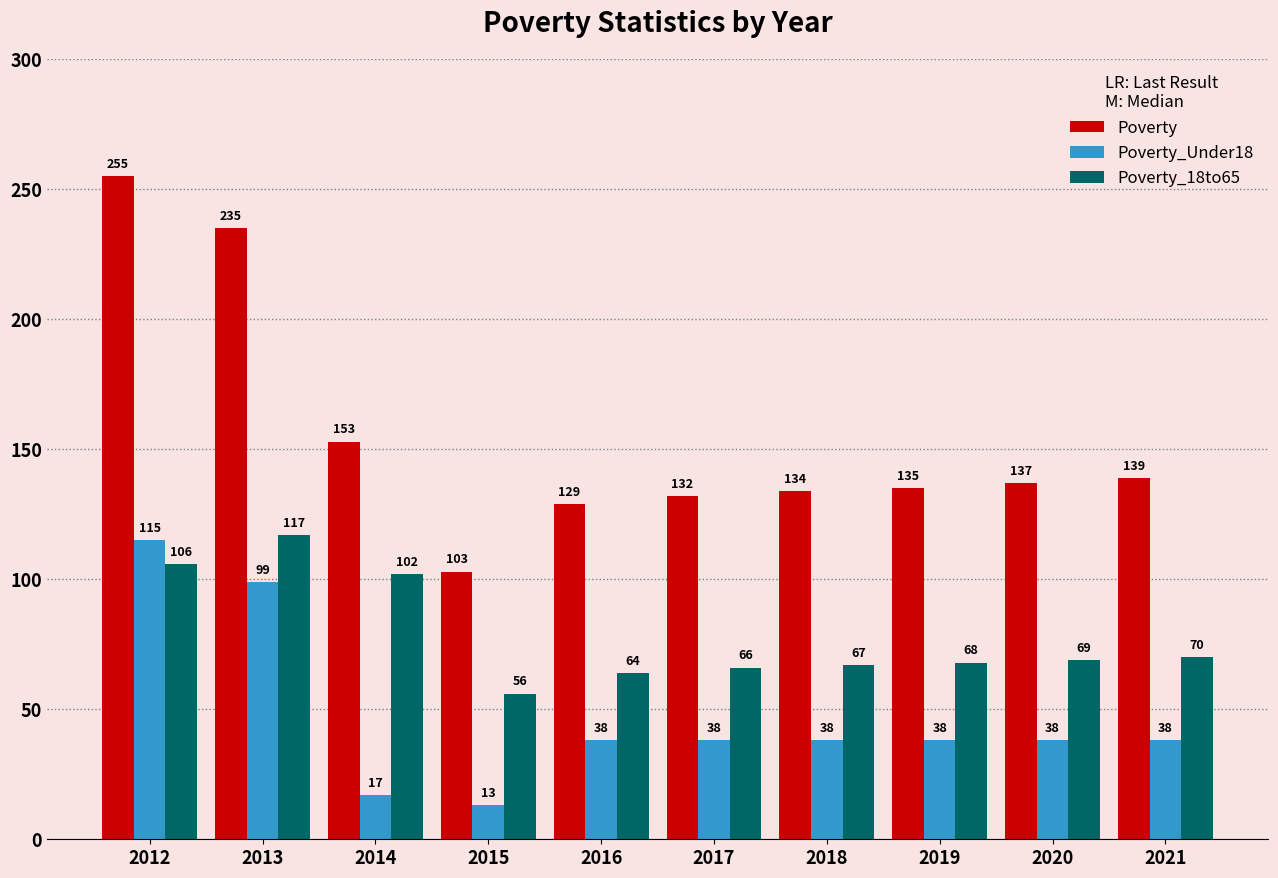

How many data points in Poverty_Under18 are less than 38?

2